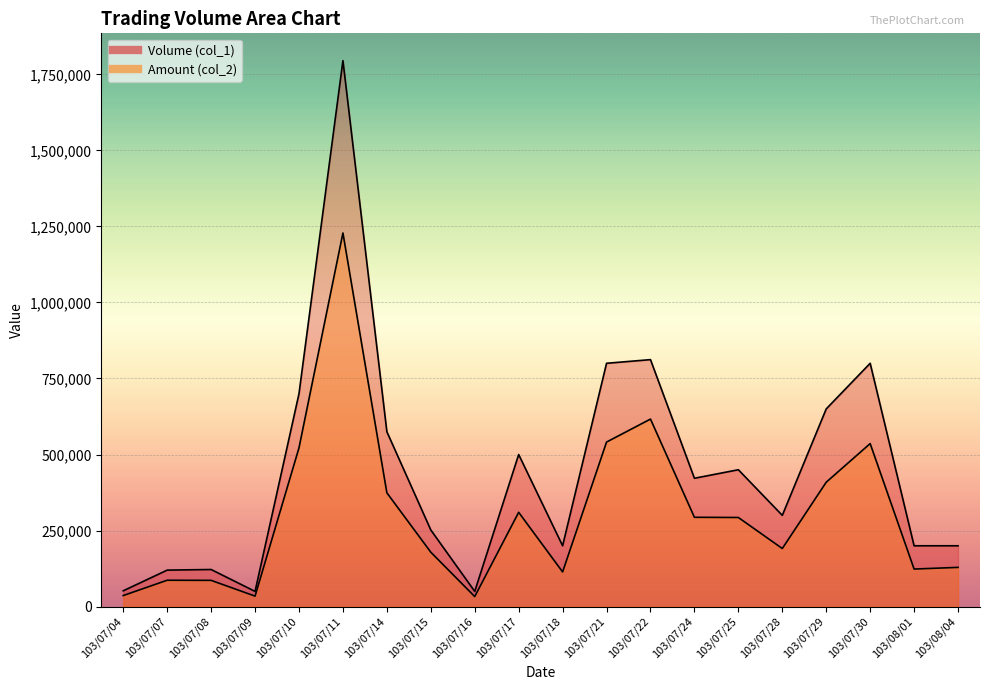

What is the total value across all series at 103/07/25?

743000